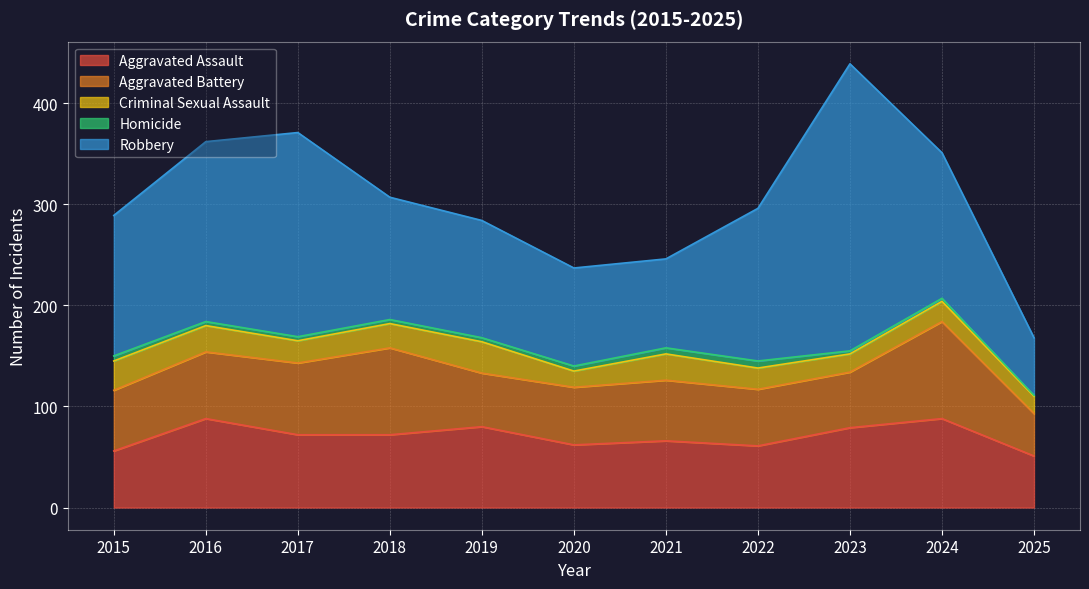

Is the value of Robbery at 2020 greater than the value of Aggravated Battery at 2021?

Yes